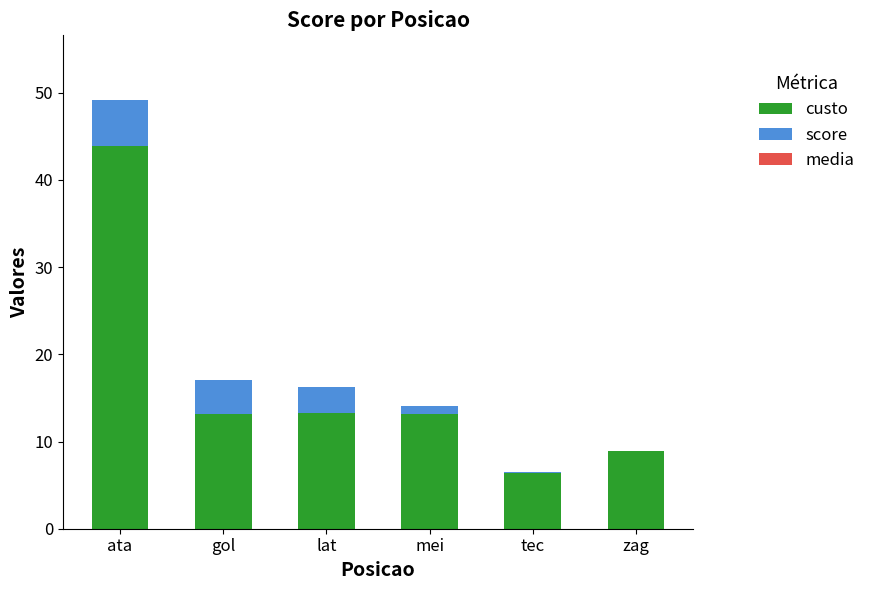

At how many categories does at least one series exceed 13?

4